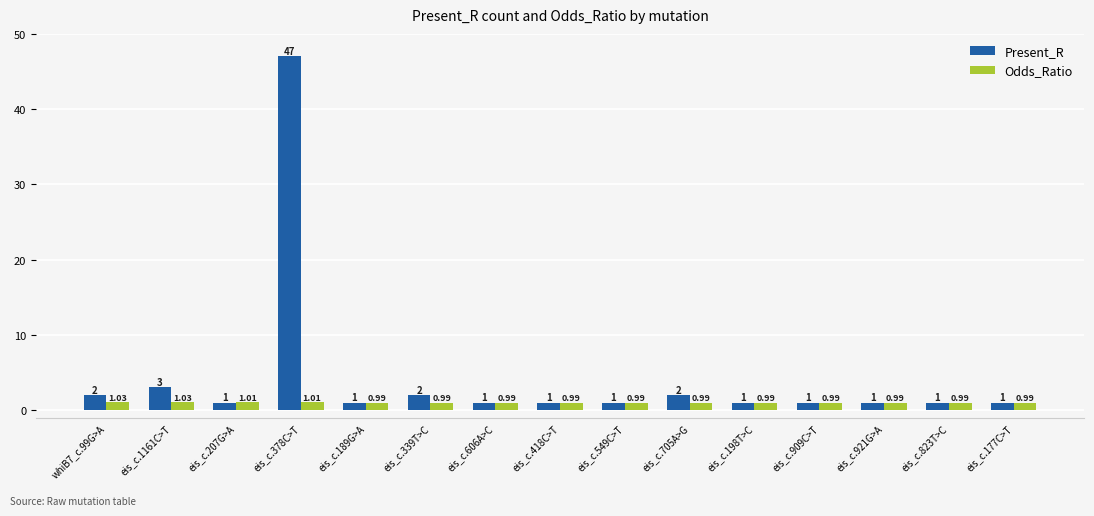

Reading left to right, what are all the values shown in this chart?

Present_R: whiB7_c.99G>A=2.0	eis_c.1161C>T=3.0	eis_c.207G>A=1.0	eis_c.378C>T=47.0	eis_c.189G>A=1.0	eis_c.339T>C=2.0	eis_c.606A>C=1.0	eis_c.418C>T=1.0	eis_c.549C>T=1.0	eis_c.705A>G=2.0	eis_c.198T>C=1.0	eis_c.909C>T=1.0	eis_c.921G>A=1.0	eis_c.823T>C=1.0	eis_c.177C>T=1.0
Odds_Ratio: whiB7_c.99G>A=1.0	eis_c.1161C>T=1.0	eis_c.207G>A=1.0	eis_c.378C>T=1.0	eis_c.189G>A=1.0	eis_c.339T>C=1.0	eis_c.606A>C=1.0	eis_c.418C>T=1.0	eis_c.549C>T=1.0	eis_c.705A>G=1.0	eis_c.198T>C=1.0	eis_c.909C>T=1.0	eis_c.921G>A=1.0	eis_c.823T>C=1.0	eis_c.177C>T=1.0